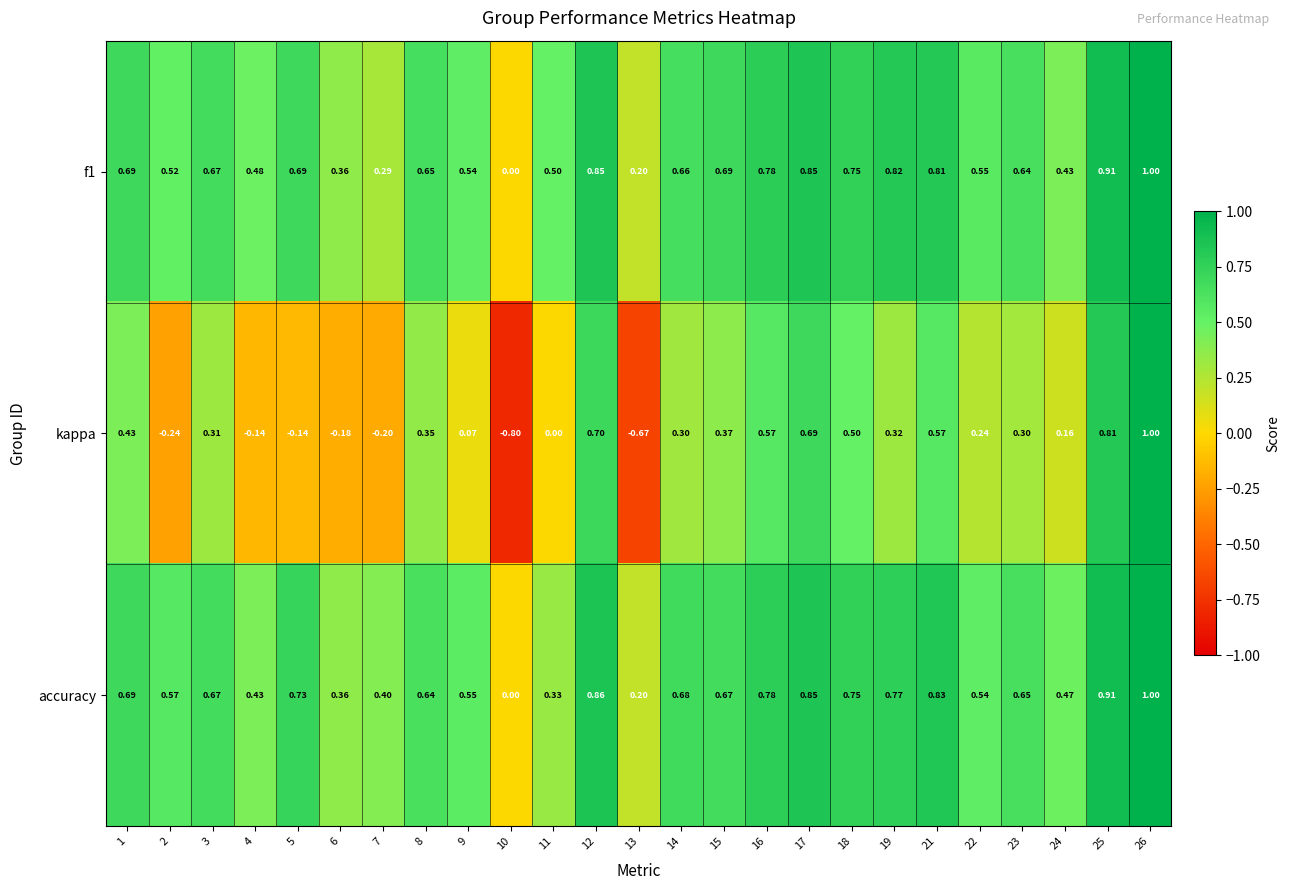

Which series has the widest spread of values?

kappa